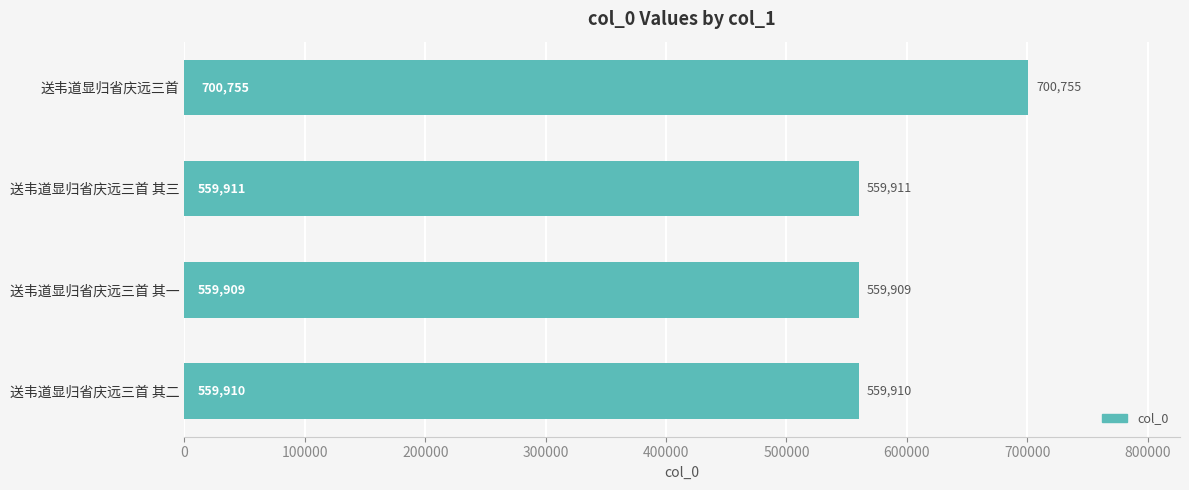

The value at 送韦道显归省庆远三首 is 1211760. True or false?

False